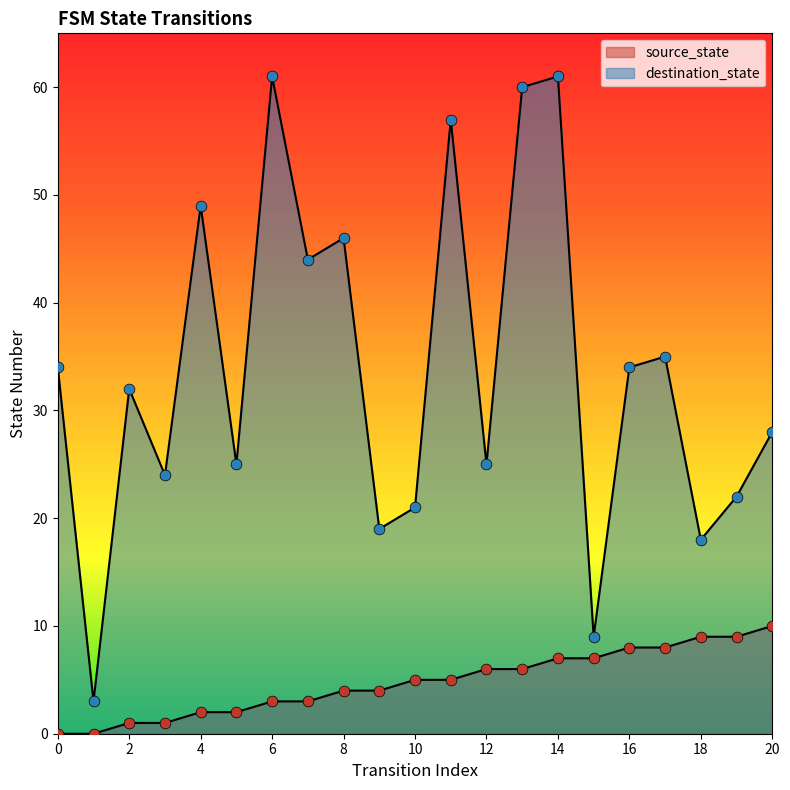

What is the total value across all series at 5?

27